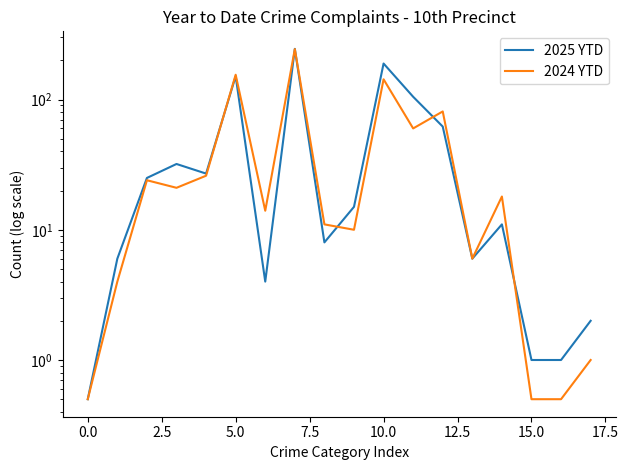

What is the difference between the maximum and minimum values in the 2025 YTD series?

244.5